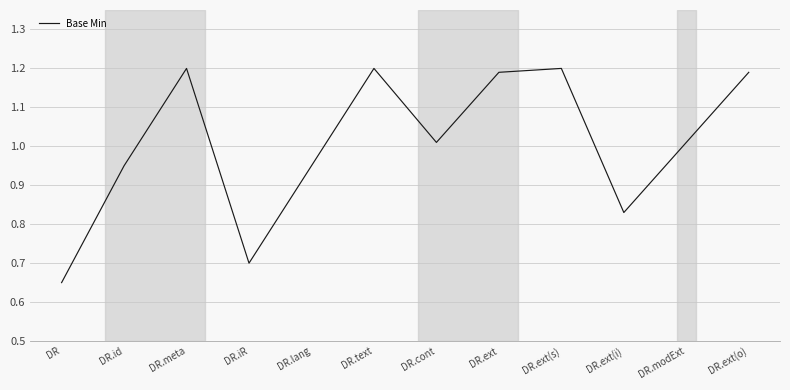

The chart shows a value of 2.0 at DR.ext(s). True or false?

False